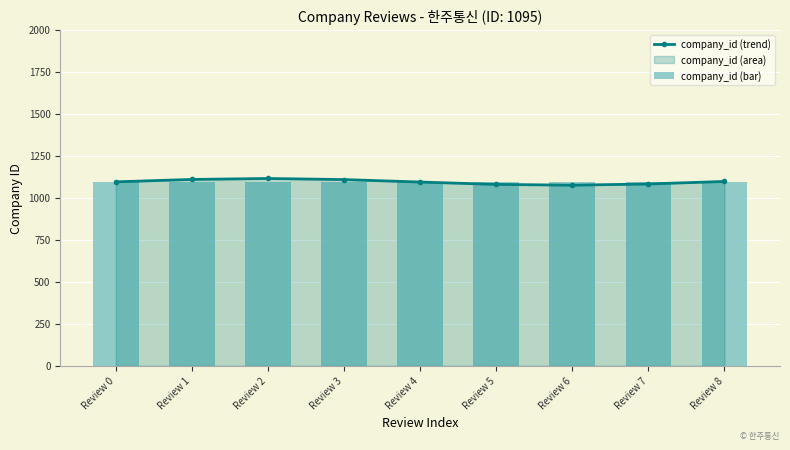

What is the total value across all series at Review 0?

2190.0